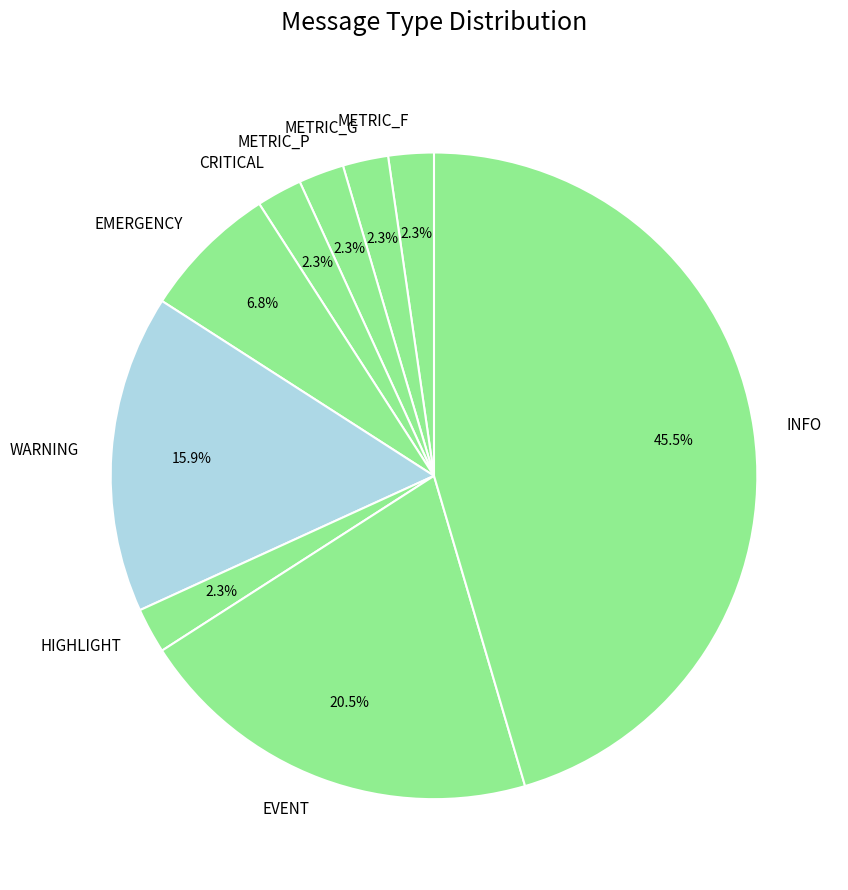

The METRIC_F slice represents 2% of the pie. True or false?

True